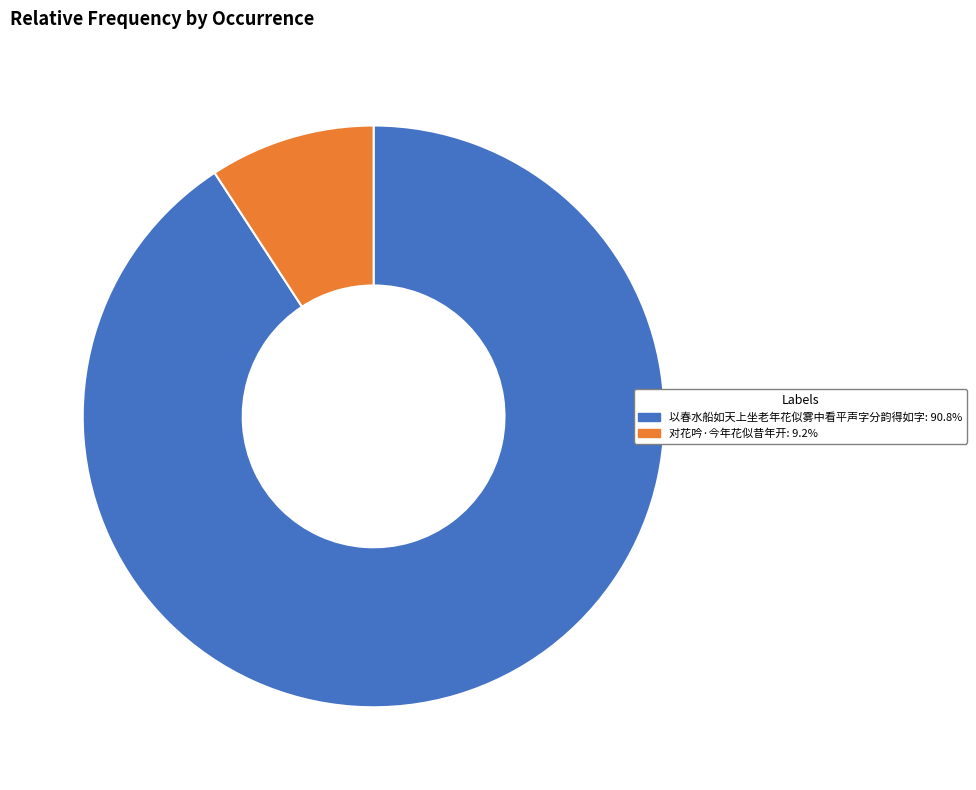

Is the sum of 对花吟·今年花似昔年开 and 以春水船如天上坐老年花似雾中看平声字分韵得如字 greater than half?

Yes